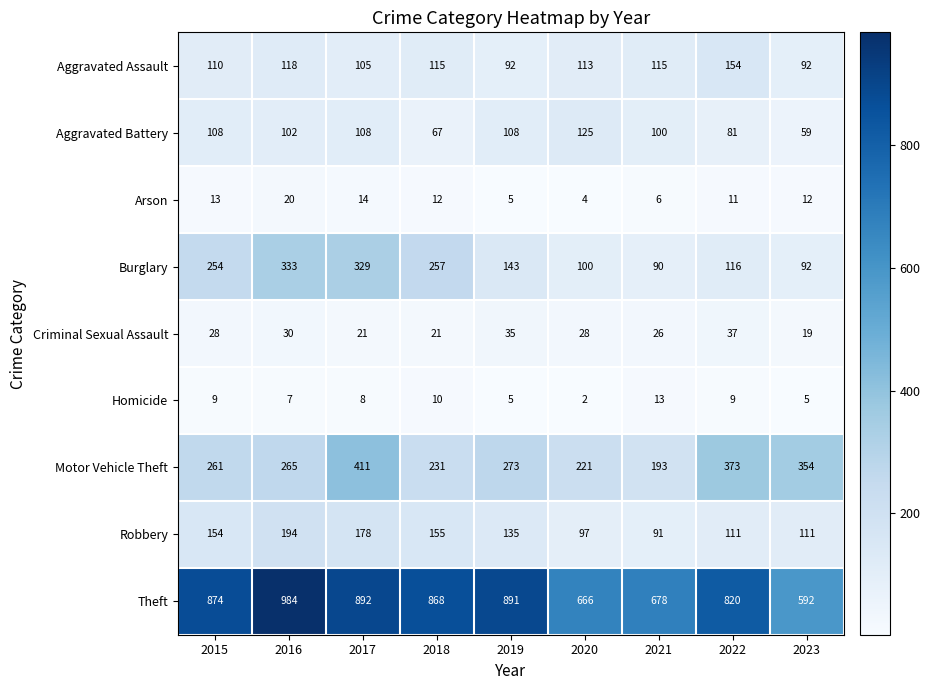

What is the sum of all Arson values?

97